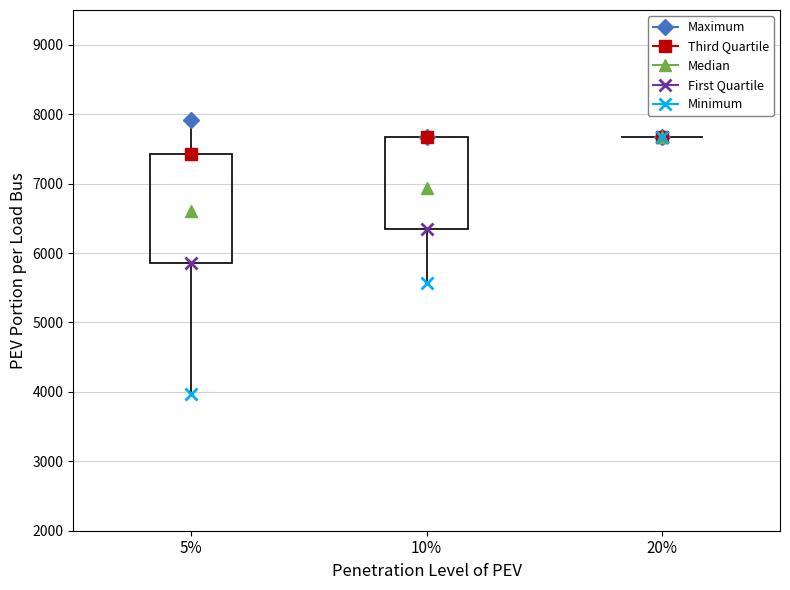

Reading left to right, transcribe this box plot: for each box, give where its median line is, the range the box spans, and where its two whiskers end, as read against the y-axis. The values are not printed on the chart, so give them approximately, as read against the axis.

5%: median 6600, box 5900 to 7400, whiskers 4000 to 7900
10%: median 6900, box 6300 to 7700, whiskers 5600 to 7700
20%: box collapsed to a line at 7700, whiskers 7700 to 7700